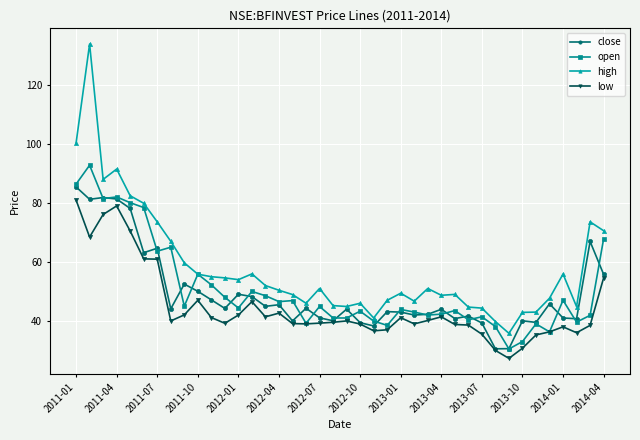

True or false: close has more than 1 interior local peaks.

True